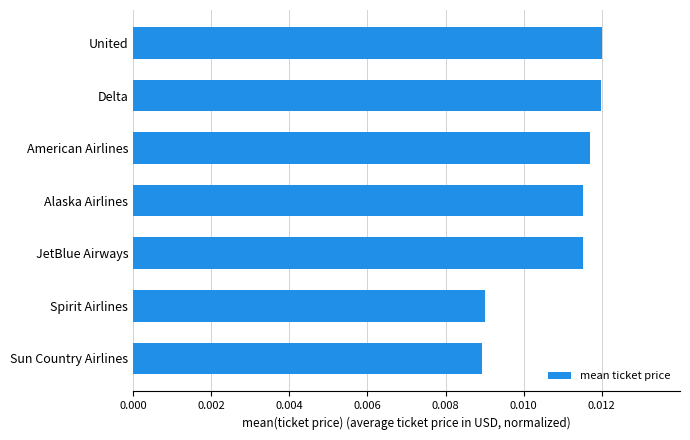

Count the values in the range 0 to 1.

7